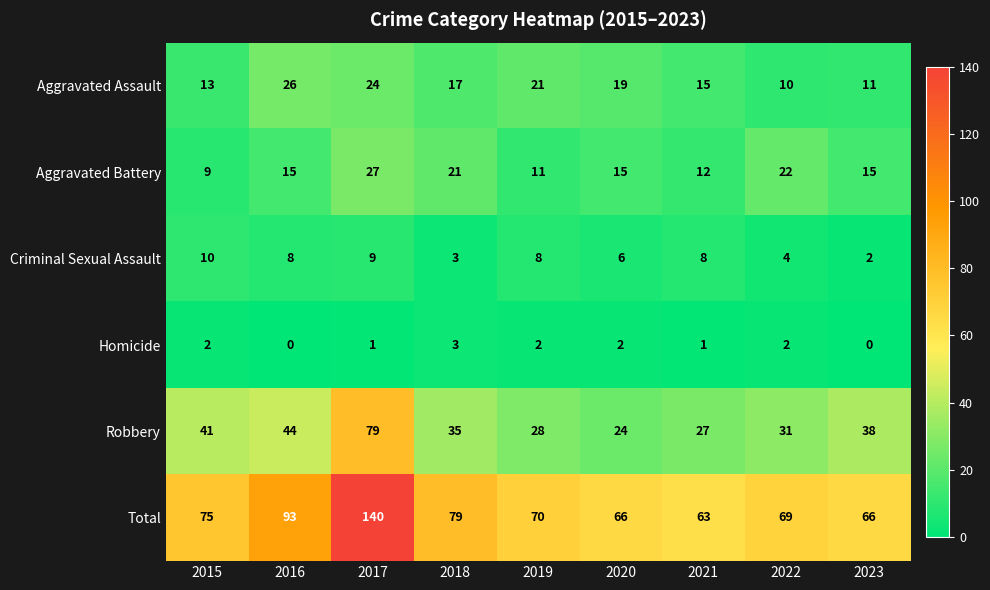

How many values in Homicide are above zero?

7